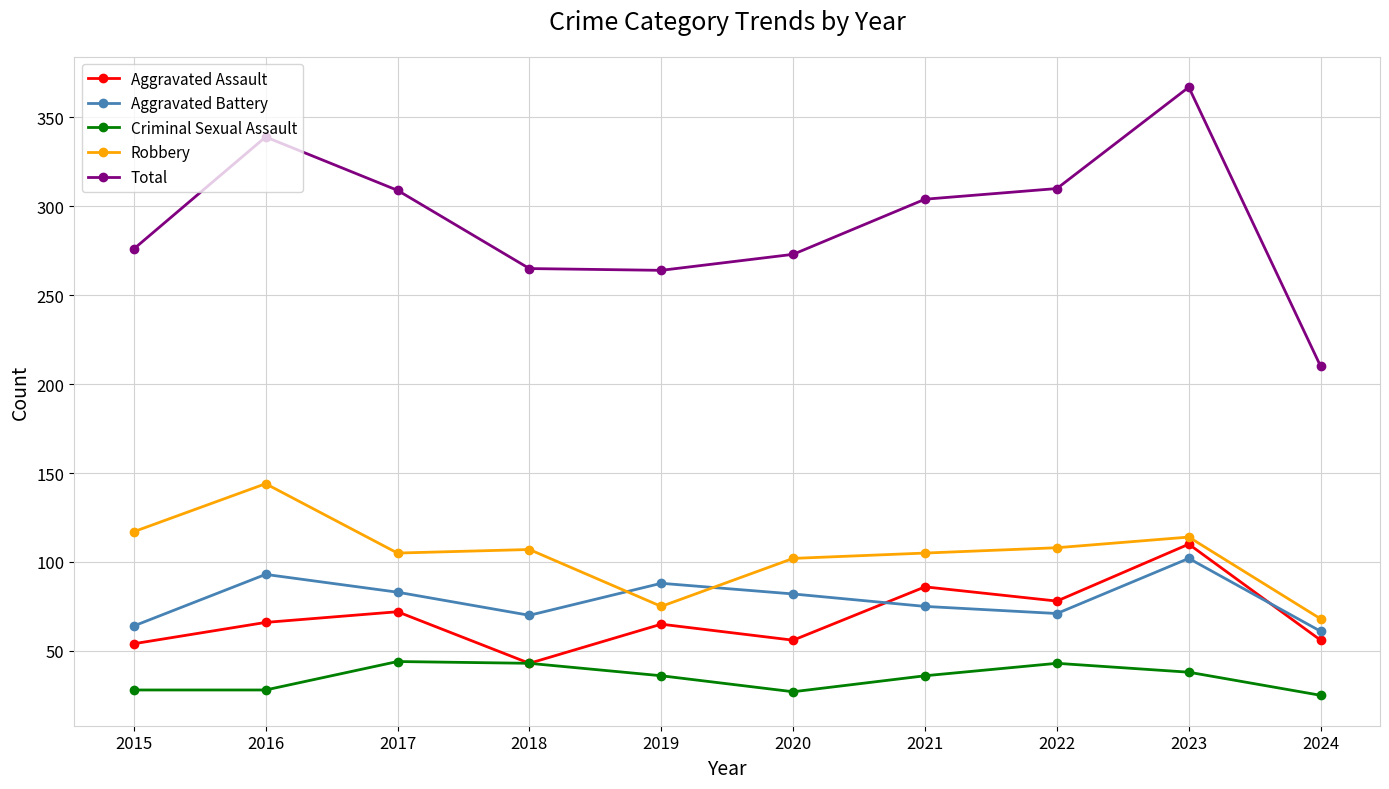

What is the difference between the Total values at 2021 and 2023?

63